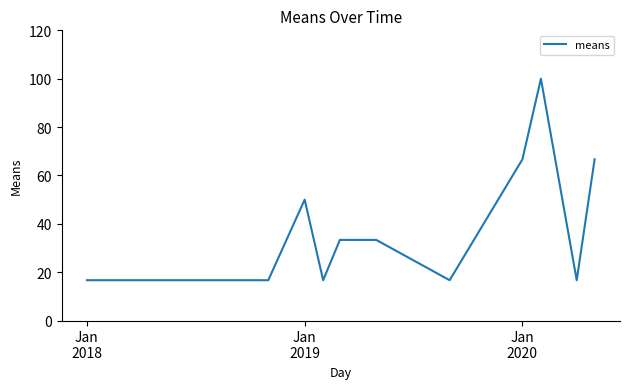

What is the difference between the maximum and minimum values?

83.3